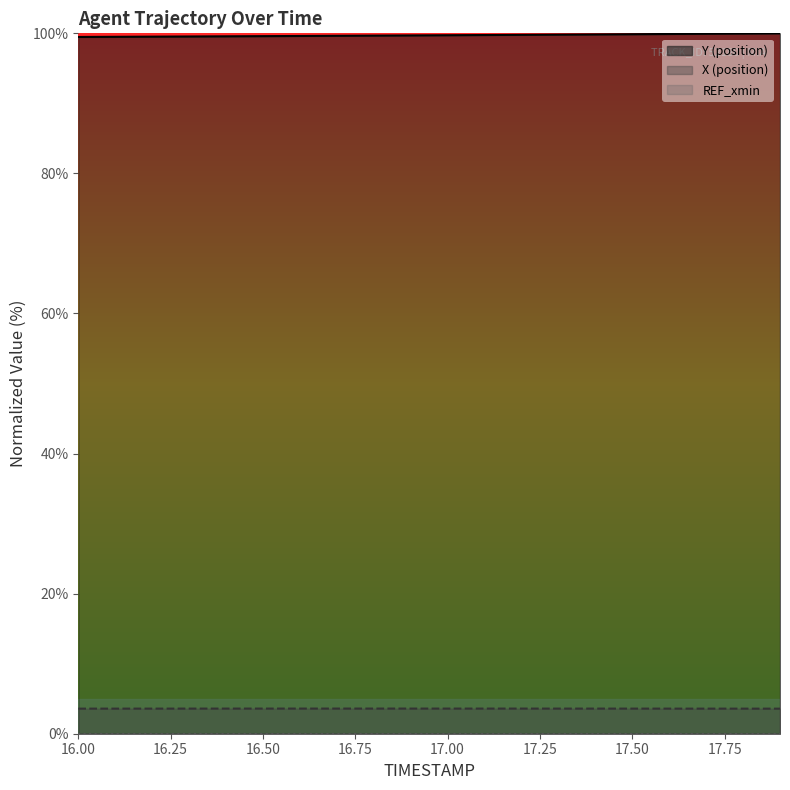

What is the average value of the Y series?

99.7